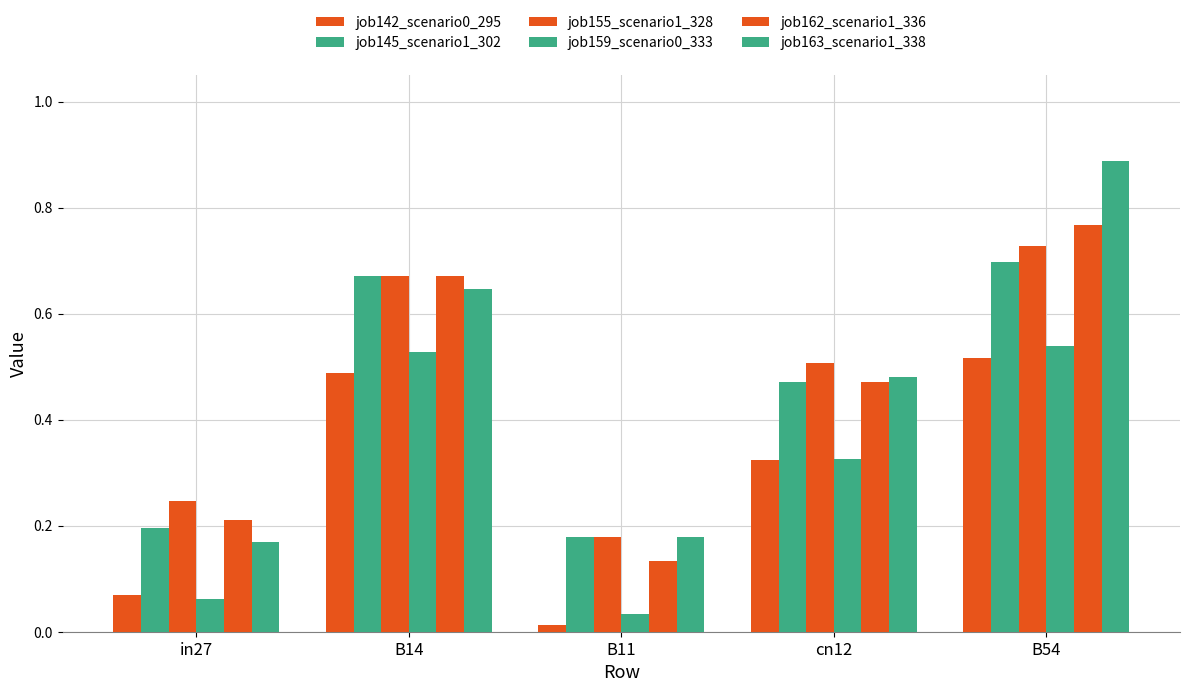

At how many categories does at least one series exceed 0?

5